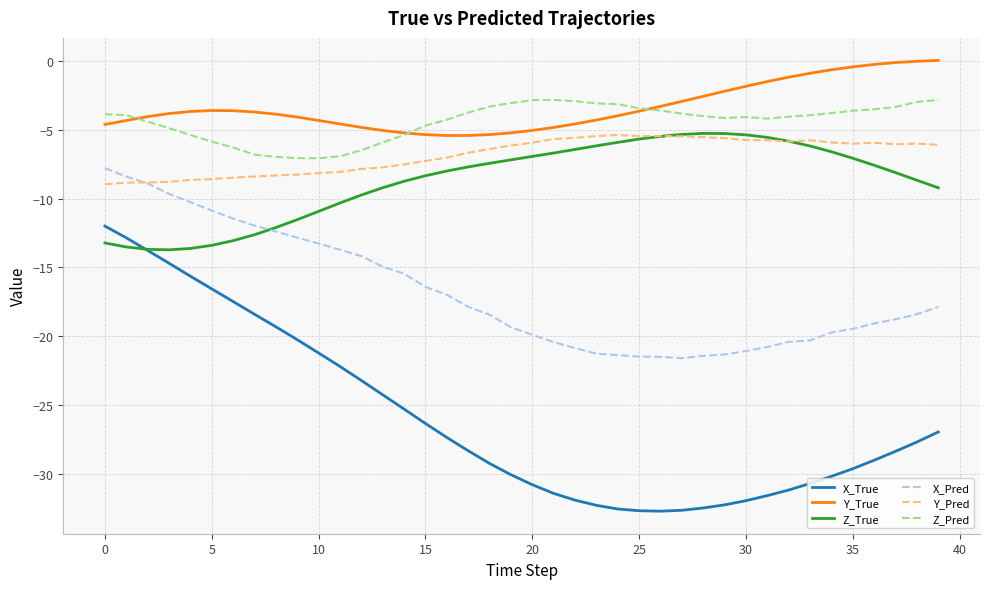

Which series has the largest range (max minus min)?

X_True